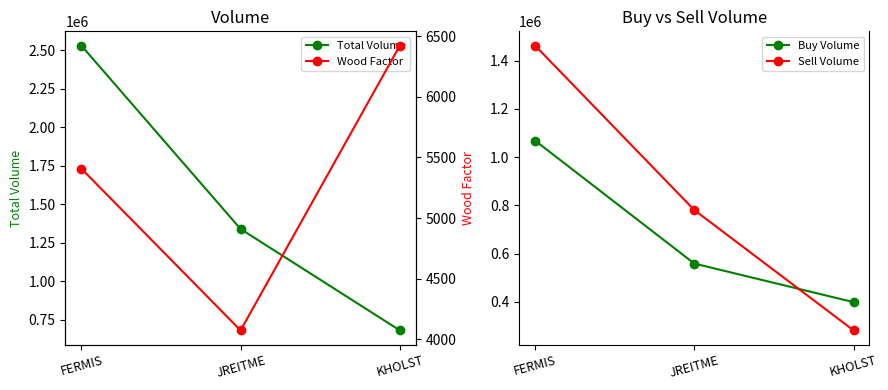

The Buy Volume series shows 1457935.2 at FERMIS. True or false?

False